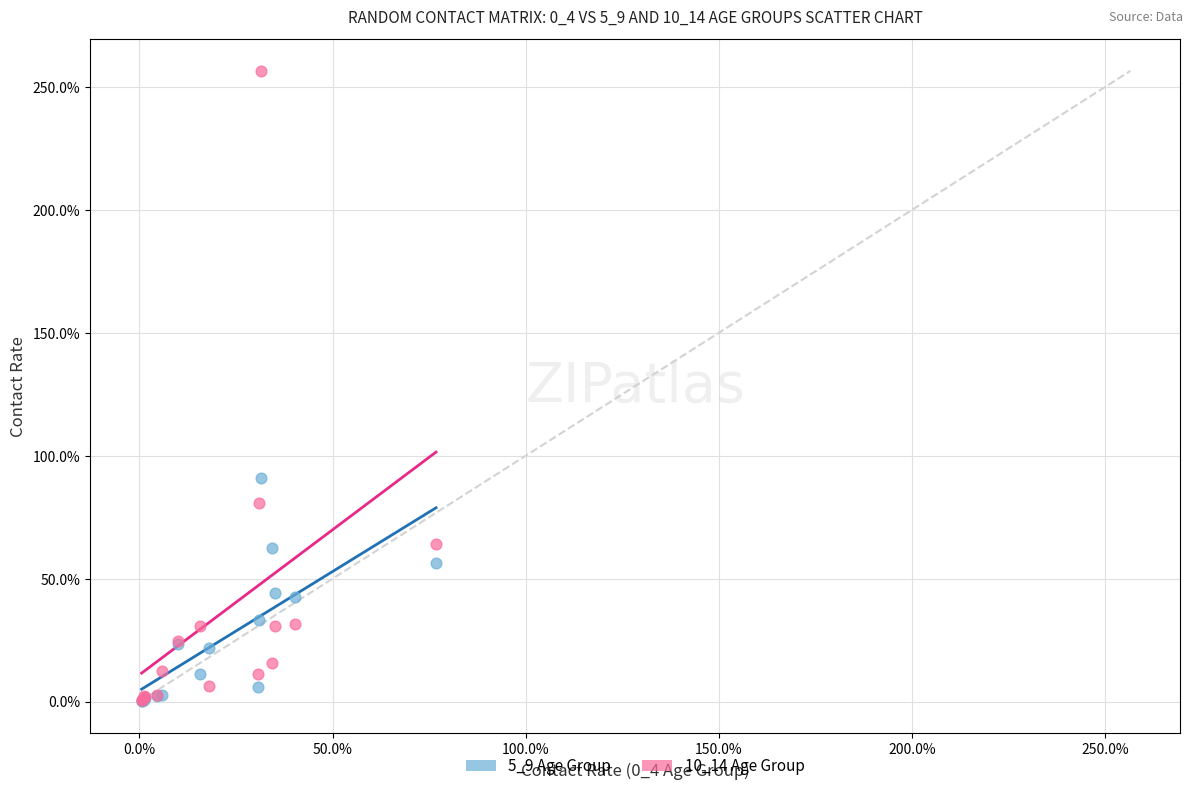

What are all the series names shown in the legend?

5_9 Age Group, 10_14 Age Group